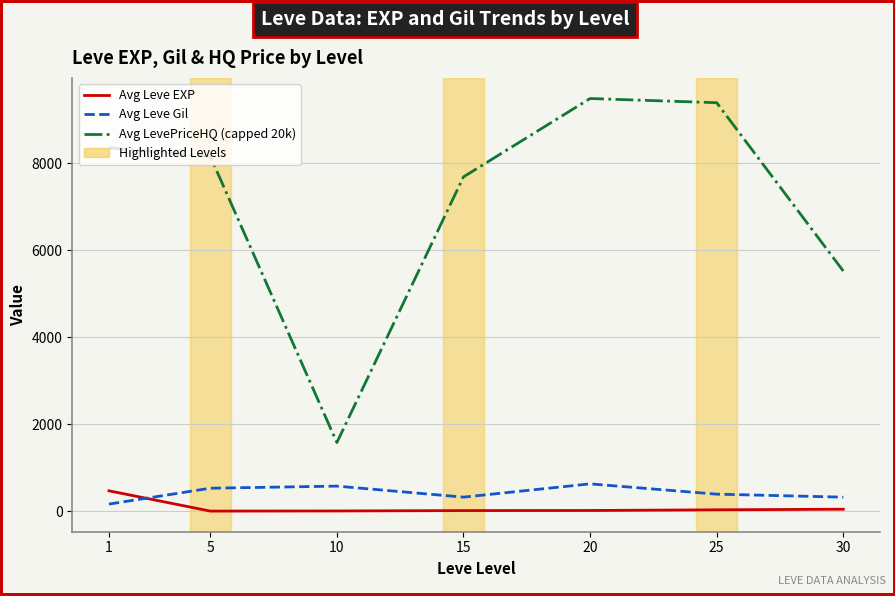

What value does the Avg LevePriceHQ (capped 20k) series have at 25?

9390.5